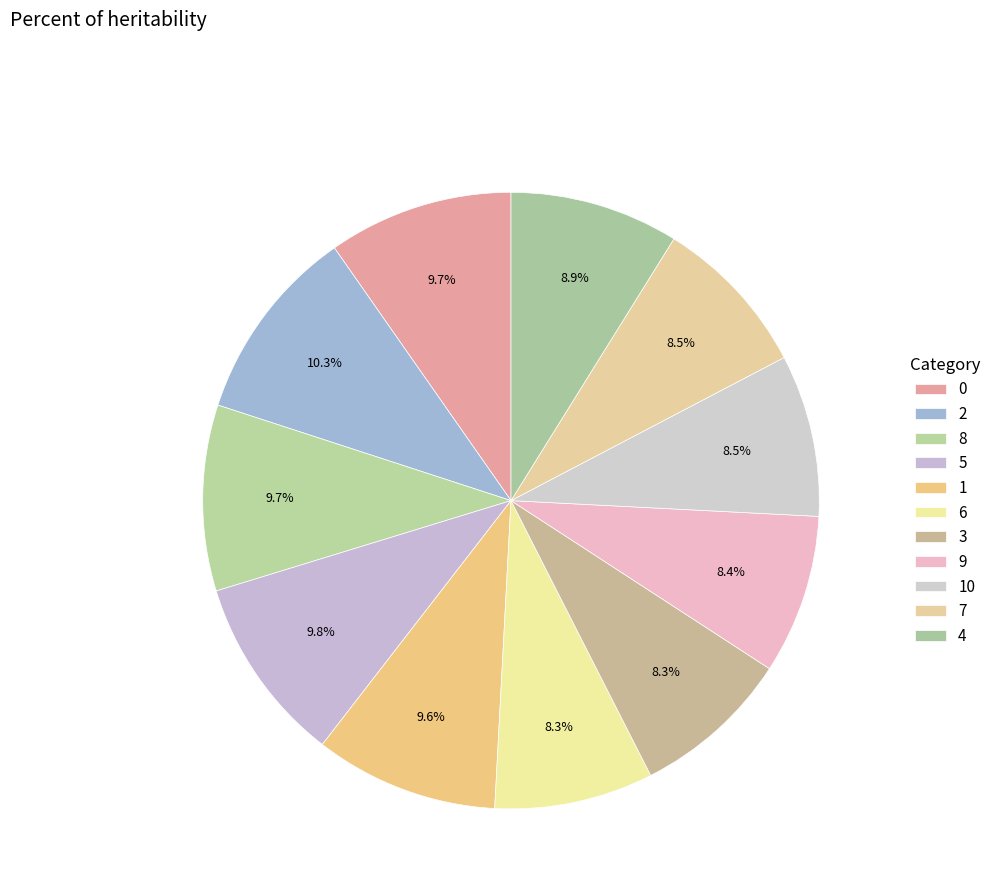

What percentage is the 2 slice, to the nearest percent?

10%